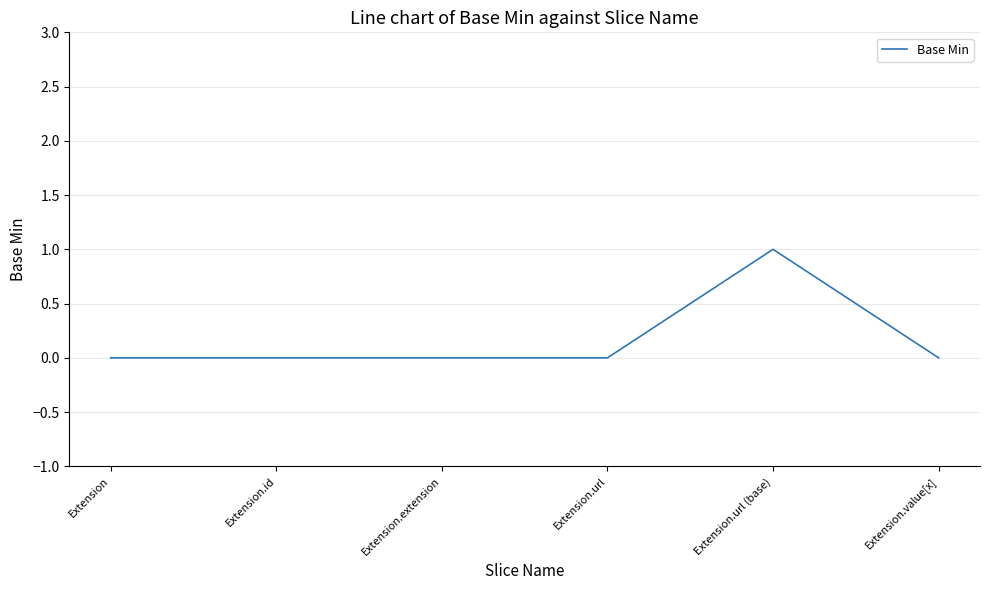

How many lines are shown in the chart?

1